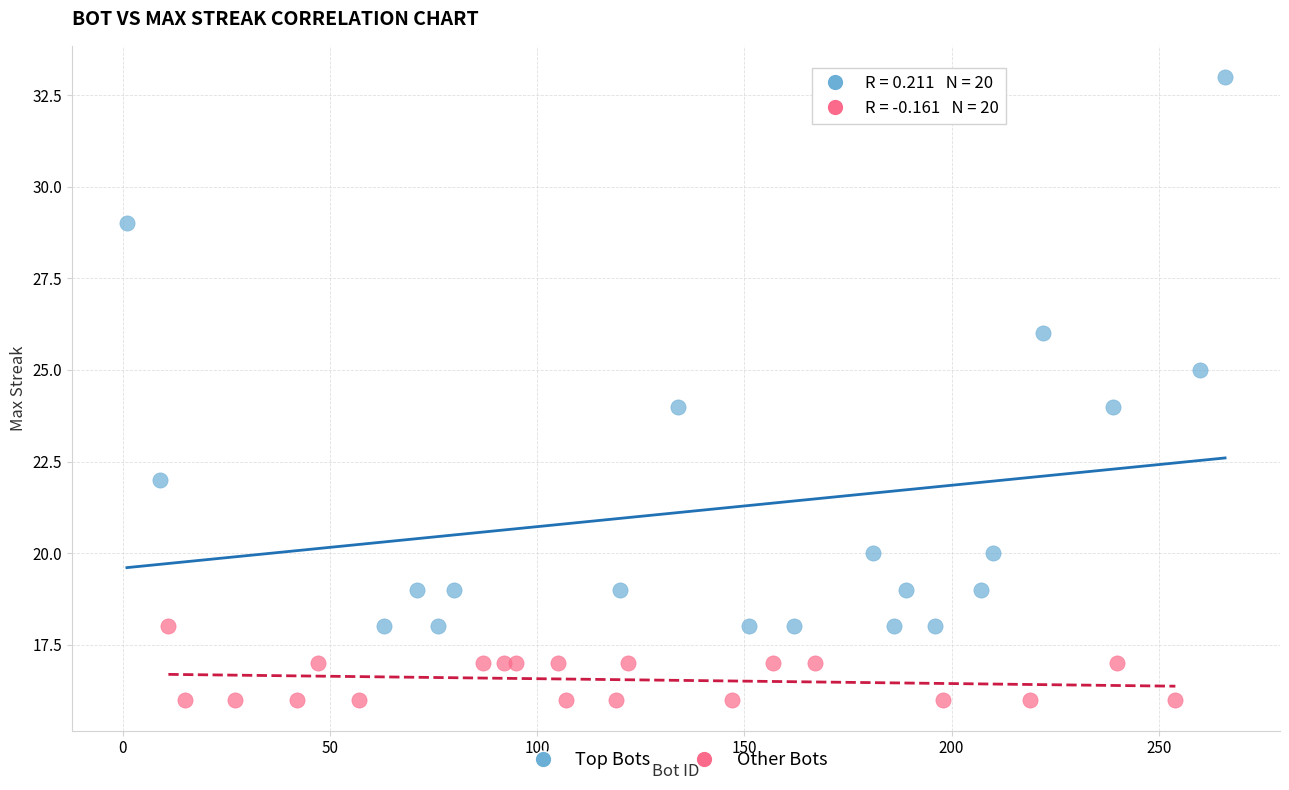

What are all the series names shown in the legend?

Top Bots, Other Bots